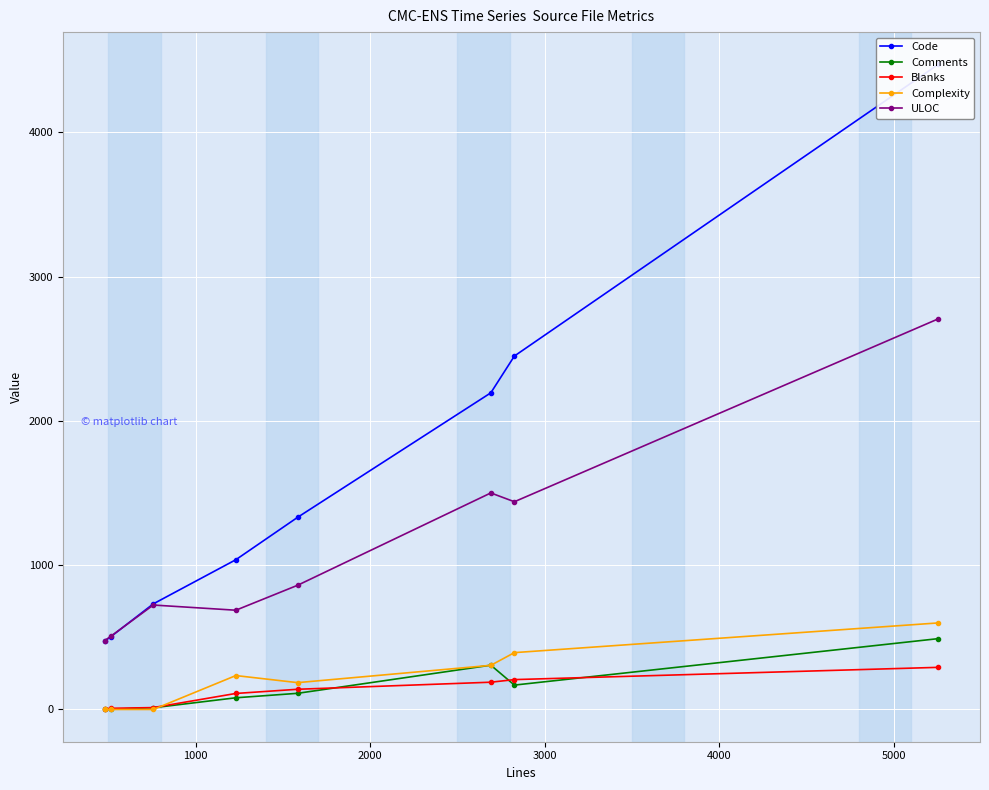

How many positive values does the Comments series have?

7